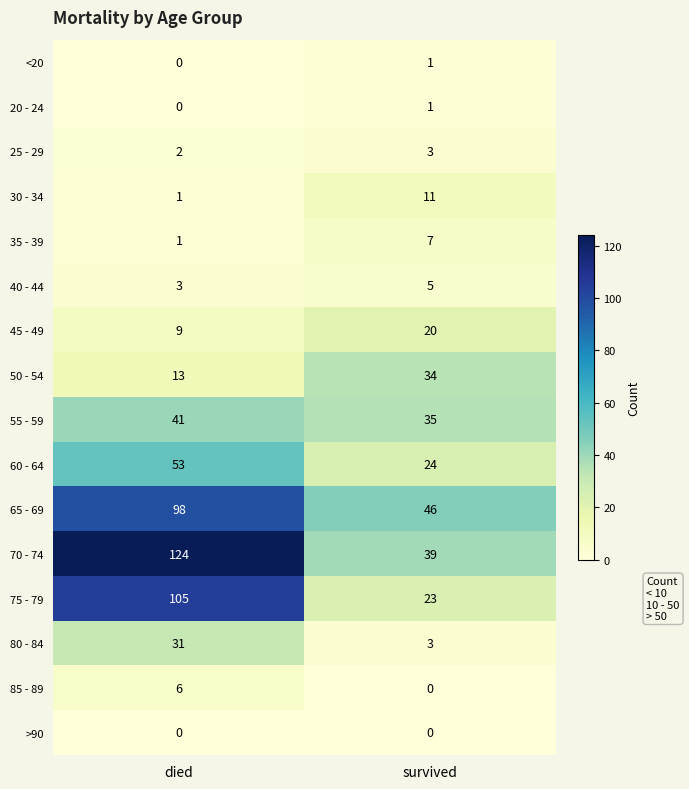

What is the spread (max minus min) of values at died?

124